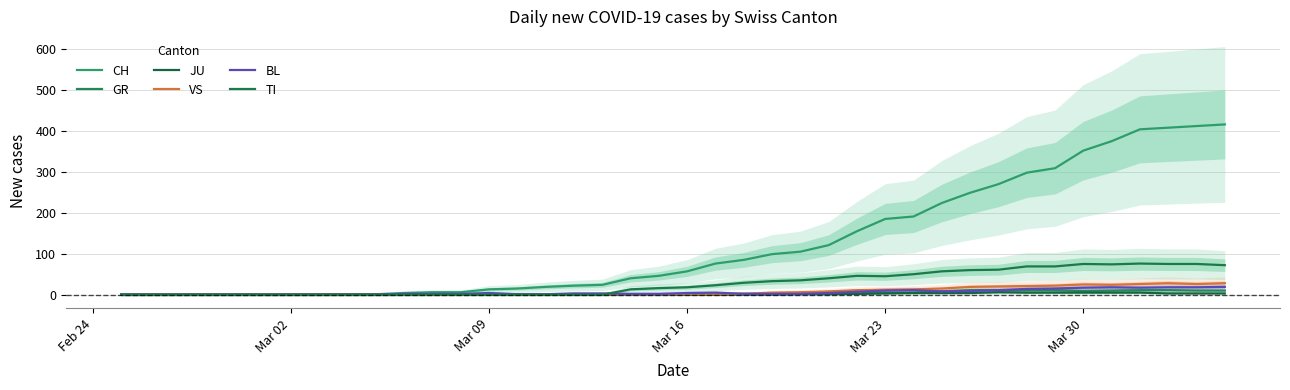

How many positive values does the TI series have?

22